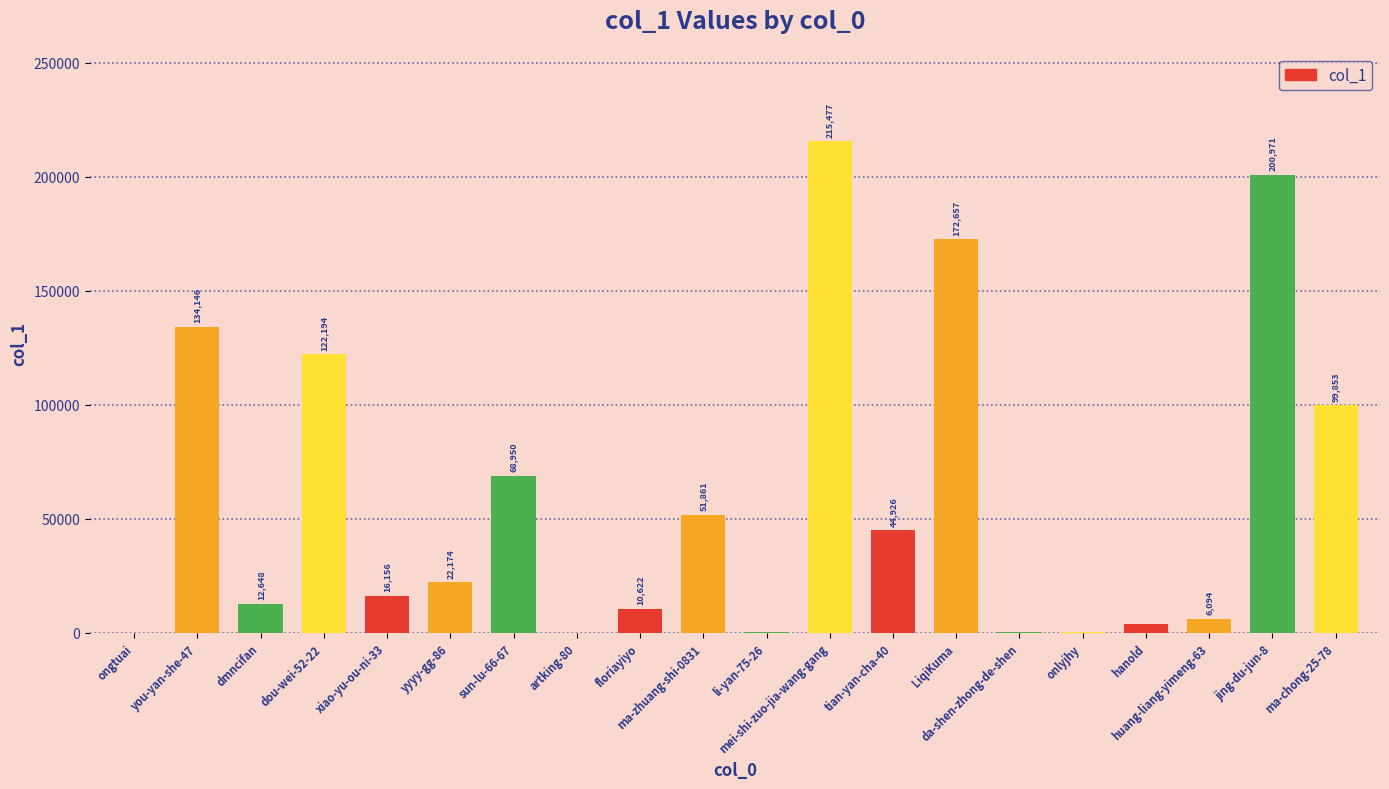

What is the maximum value shown in the chart?

215477